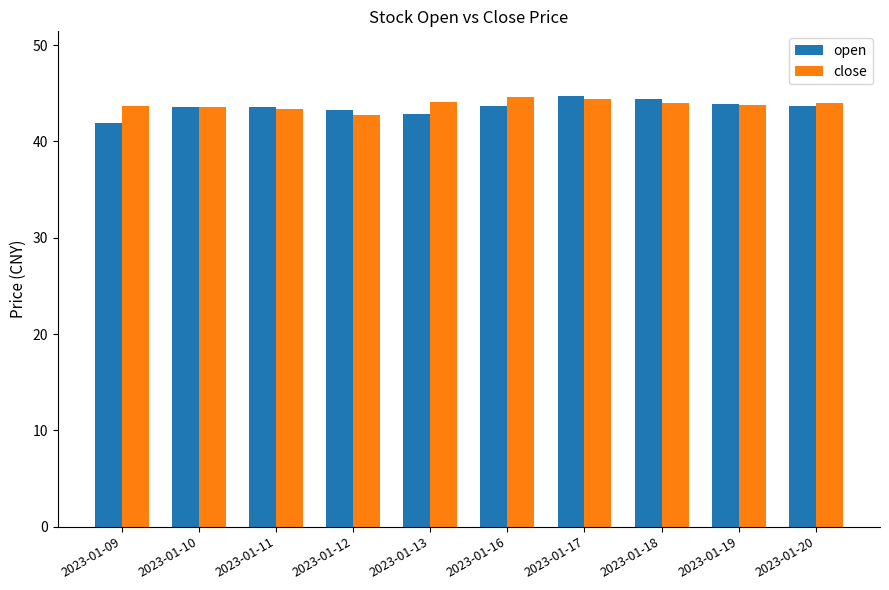

Is it true that close equals 75.4 at 2023-01-17?

False